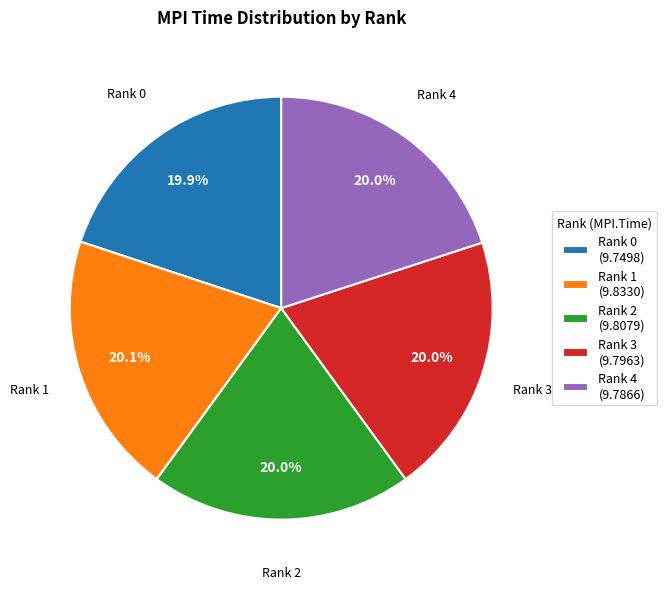

What percentage is NOT represented by Rank 4 (9.7866)?

80.0%